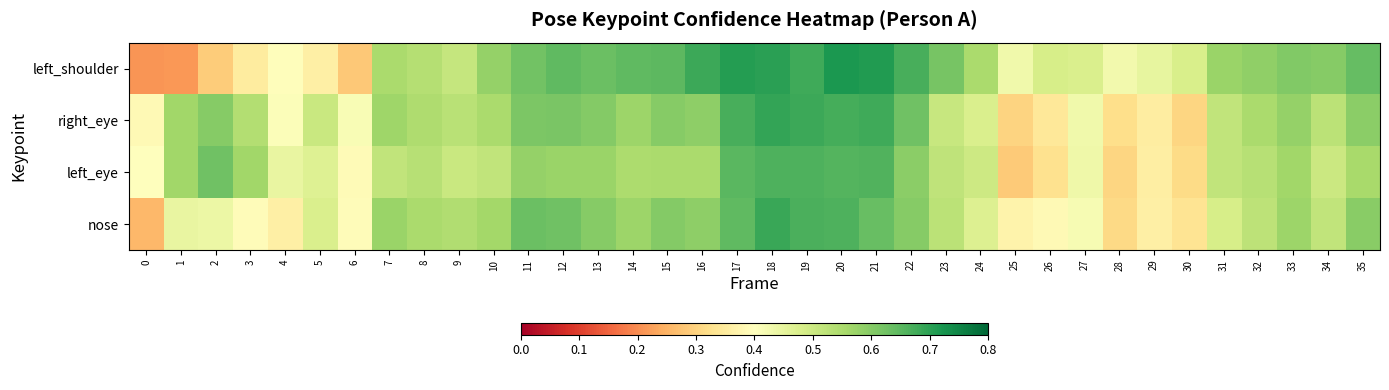

Reading left to right, extract all data points from this chart.

nose: 0=0.3	1=0.4	2=0.4	3=0.4	4=0.4	5=0.5	6=0.4	7=0.6	8=0.6	9=0.5	10=0.6	11=0.6	12=0.6	13=0.6	14=0.6	15=0.6	16=0.6	17=0.6	18=0.7	19=0.7	20=0.7	21=0.6	22=0.6	23=0.5	24=0.5	25=0.4	26=0.4	27=0.4	28=0.3	29=0.4	30=0.3	31=0.5	32=0.5	33=0.6	34=0.5	35=0.6
left_eye: 0=0.4	1=0.6	2=0.6	3=0.6	4=0.4	5=0.5	6=0.4	7=0.5	8=0.5	9=0.5	10=0.5	11=0.6	12=0.6	13=0.6	14=0.5	15=0.6	16=0.6	17=0.7	18=0.7	19=0.7	20=0.7	21=0.7	22=0.6	23=0.5	24=0.5	25=0.3	26=0.3	27=0.4	28=0.3	29=0.4	30=0.3	31=0.5	32=0.5	33=0.6	34=0.5	35=0.6
right_eye: 0=0.4	1=0.6	2=0.6	3=0.5	4=0.4	5=0.5	6=0.4	7=0.6	8=0.5	9=0.5	10=0.6	11=0.6	12=0.6	13=0.6	14=0.6	15=0.6	16=0.6	17=0.7	18=0.7	19=0.7	20=0.7	21=0.7	22=0.6	23=0.5	24=0.5	25=0.3	26=0.3	27=0.4	28=0.3	29=0.4	30=0.3	31=0.5	32=0.6	33=0.6	34=0.5	35=0.6
left_shoulder: 0=0.2	1=0.2	2=0.3	3=0.4	4=0.4	5=0.4	6=0.3	7=0.6	8=0.5	9=0.5	10=0.6	11=0.6	12=0.6	13=0.6	14=0.6	15=0.6	16=0.7	17=0.7	18=0.7	19=0.7	20=0.7	21=0.7	22=0.7	23=0.6	24=0.6	25=0.4	26=0.5	27=0.5	28=0.4	29=0.4	30=0.5	31=0.6	32=0.6	33=0.6	34=0.6	35=0.6